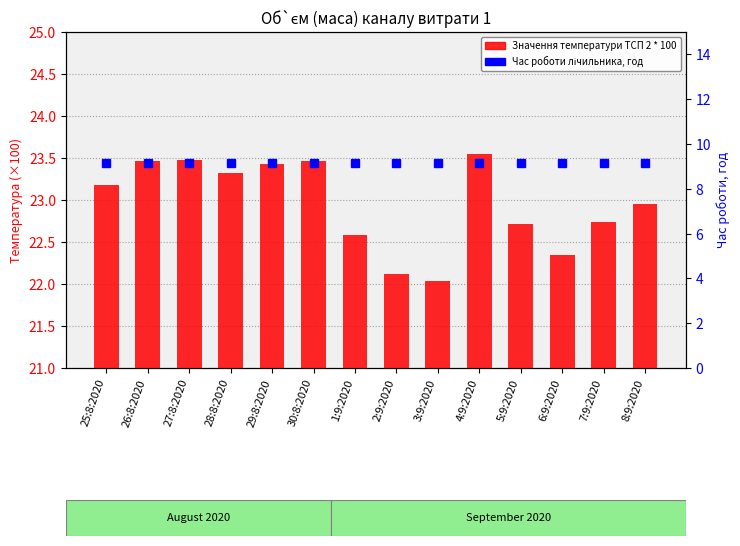

What position from the right is 8:9:2020?

1